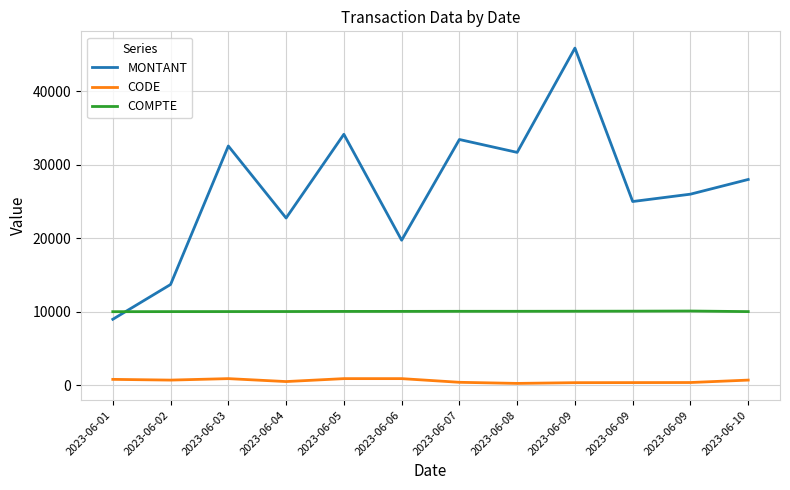

What is the value of the CODE point at the 6th from the left?

900